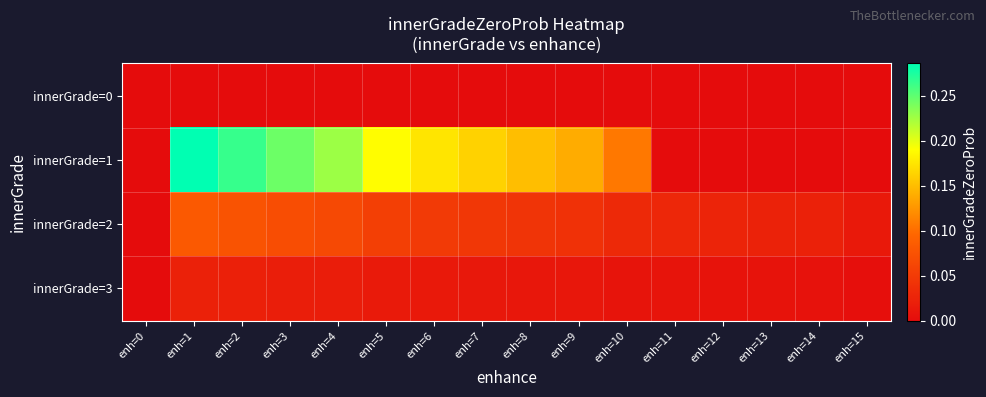

At how many categories does at least one series exceed 0?

15